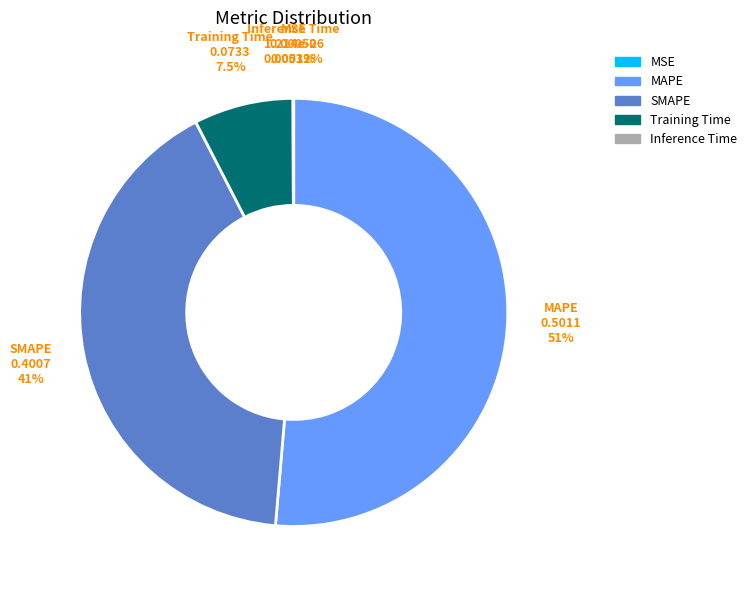

Combined, do Training Time and MAPE account for over 50%?

Yes